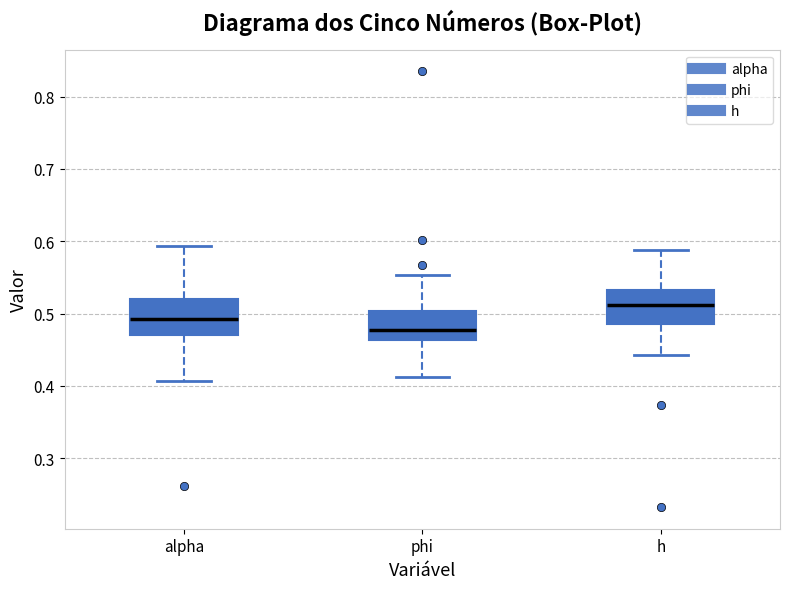

Which box has the highest median line?

h